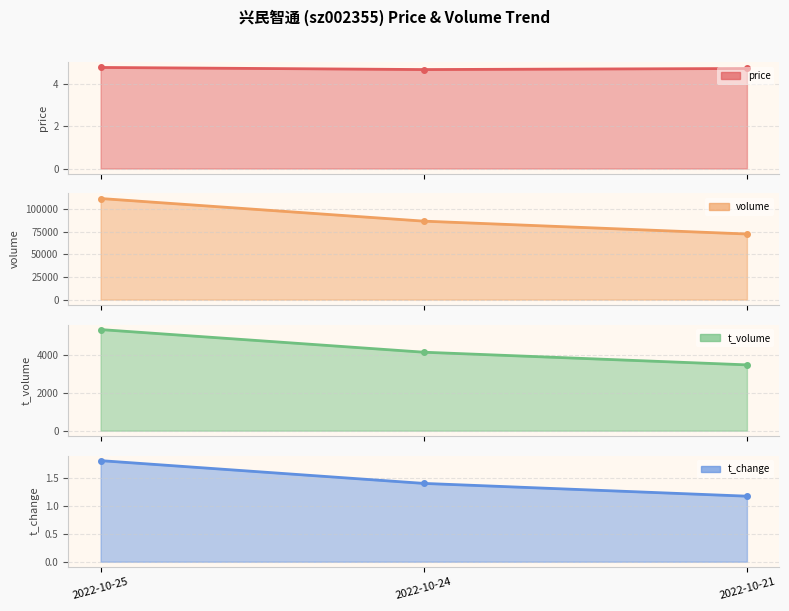

The value of t_volume at 2022-10-25 is 5314.0. True or false?

True